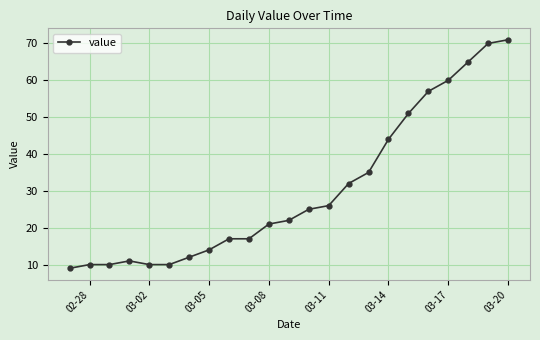

What is the maximum value shown in the chart?

71